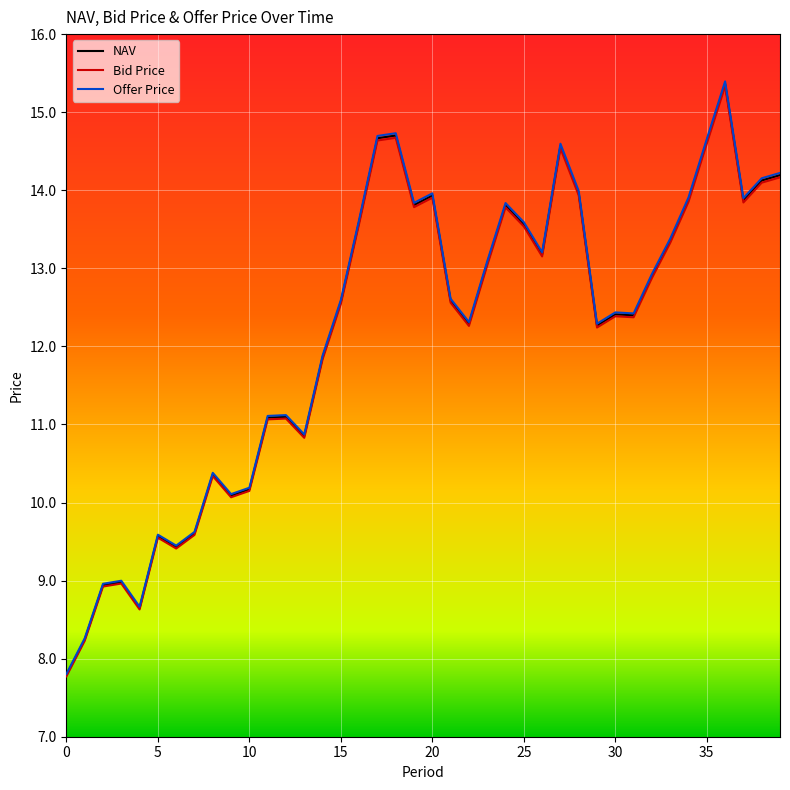

Which series has the largest range (max minus min)?

Offer Price